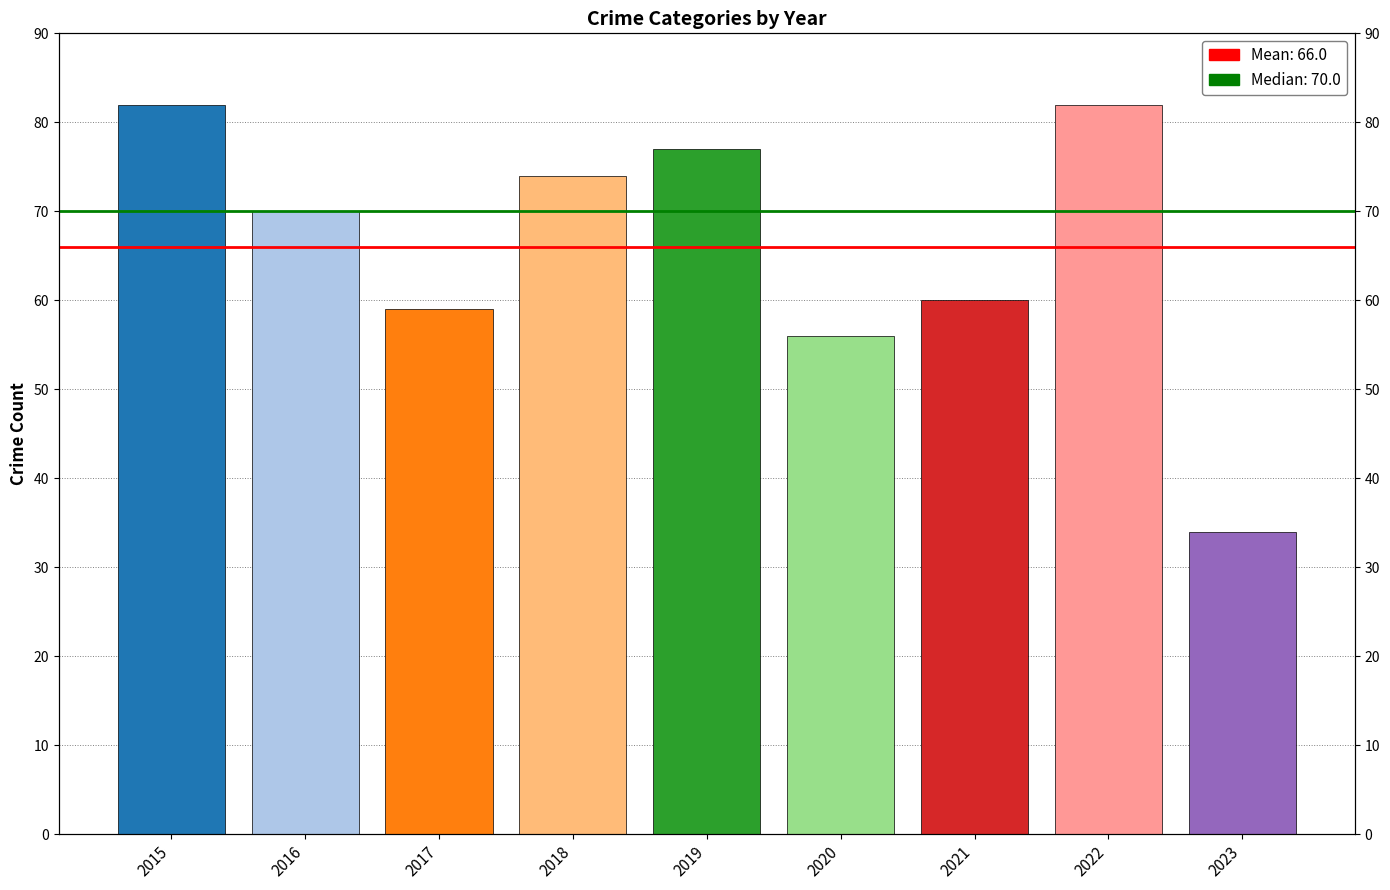

Reading left to right, transcribe all the data shown in this chart.

82	70	59	74	77	56	60	82	34